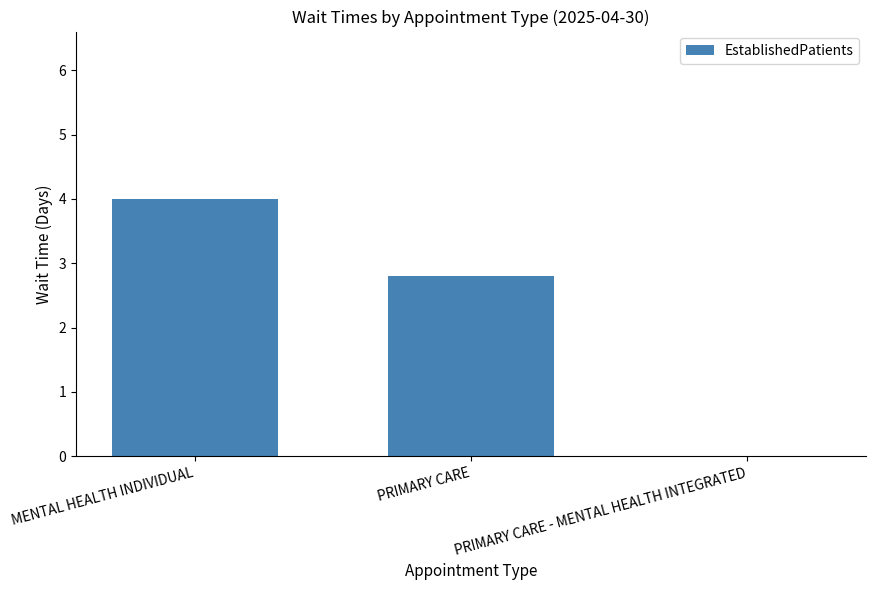

What is the sum of the values at PRIMARY CARE and PRIMARY CARE - MENTAL HEALTH INTEGRATED?

2.8